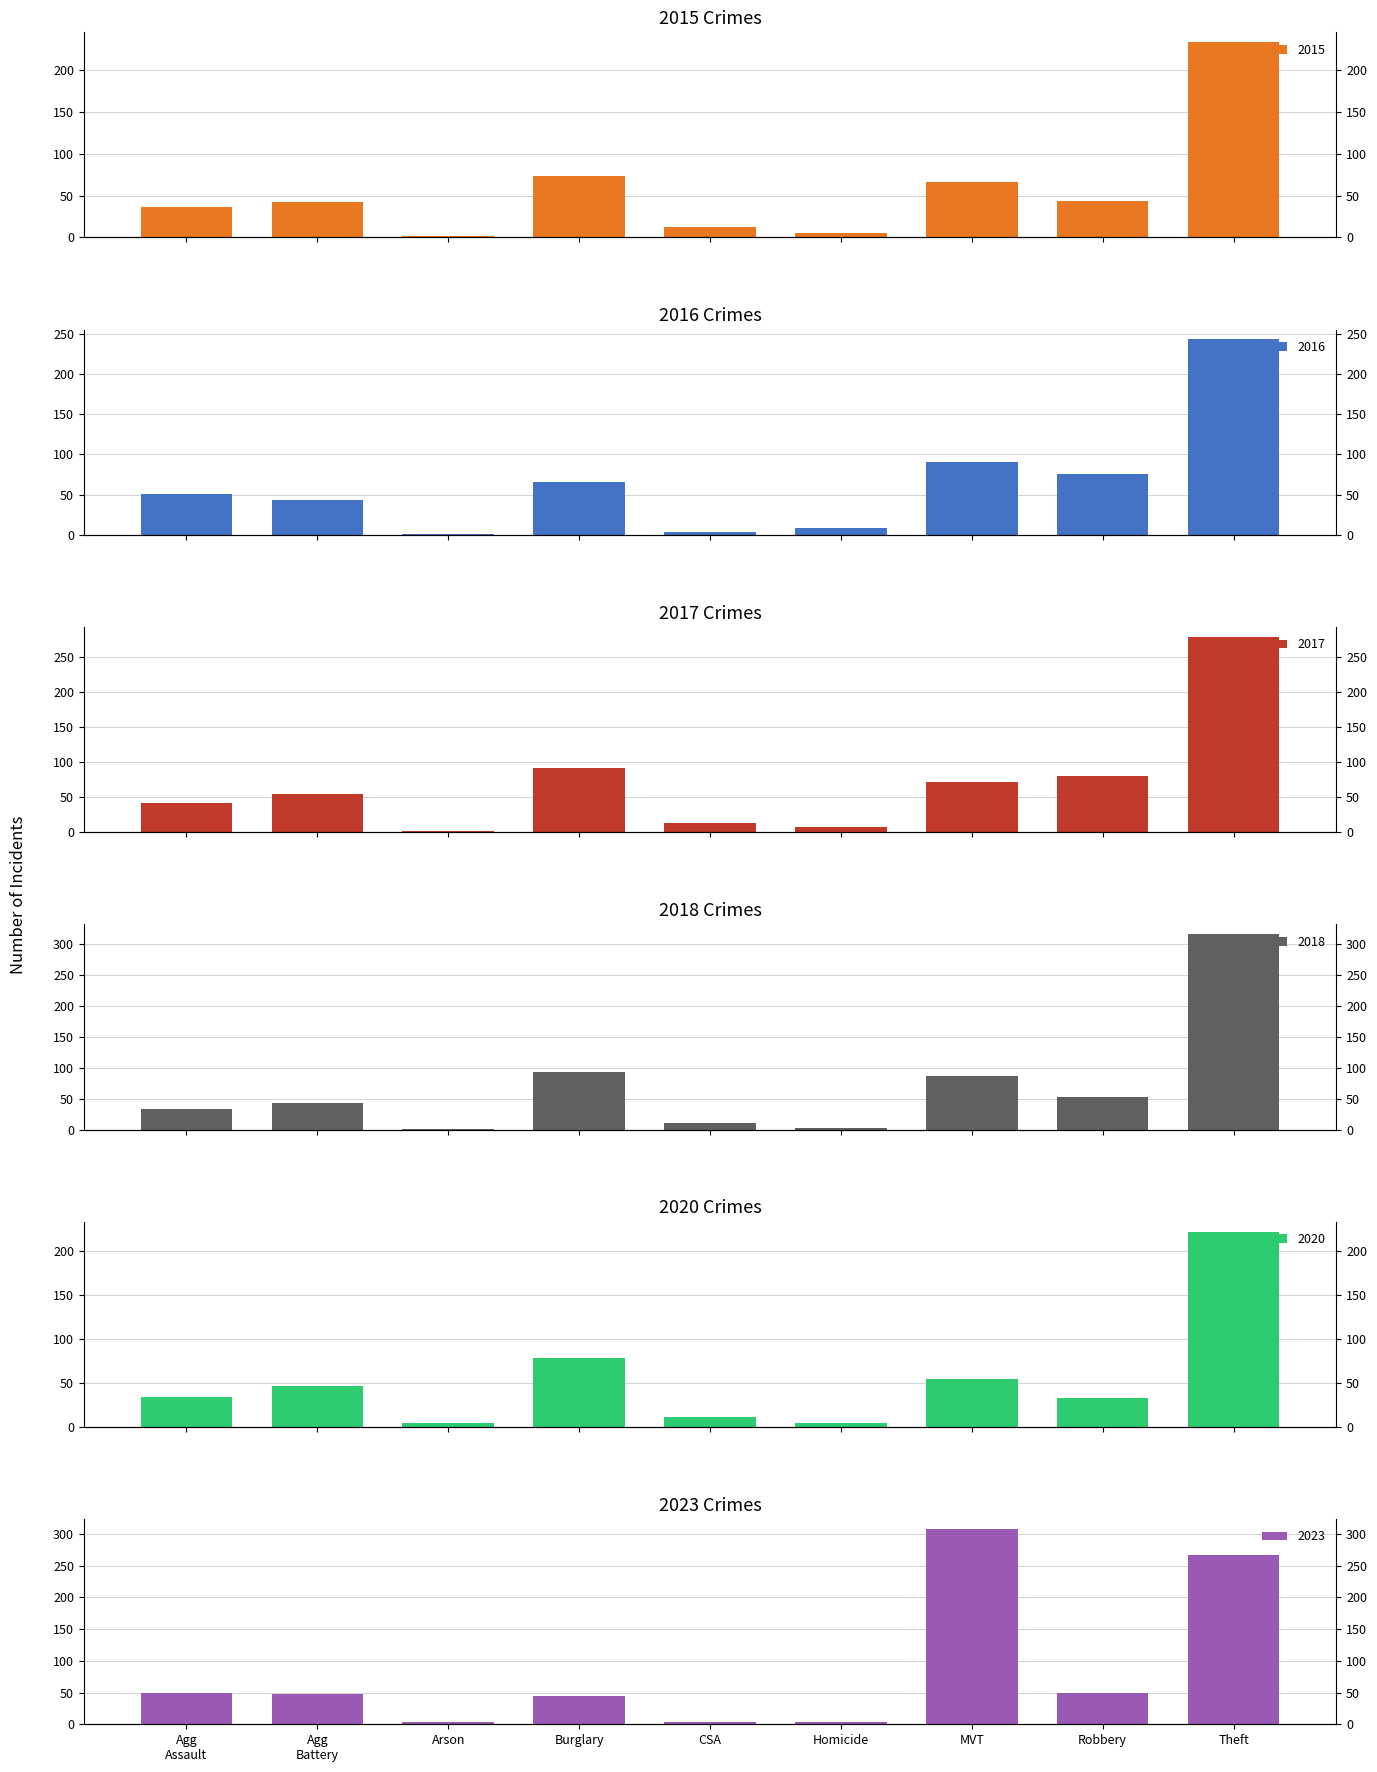

What is the approximate value of 2015 at Agg Battery, to the nearest 5?

40